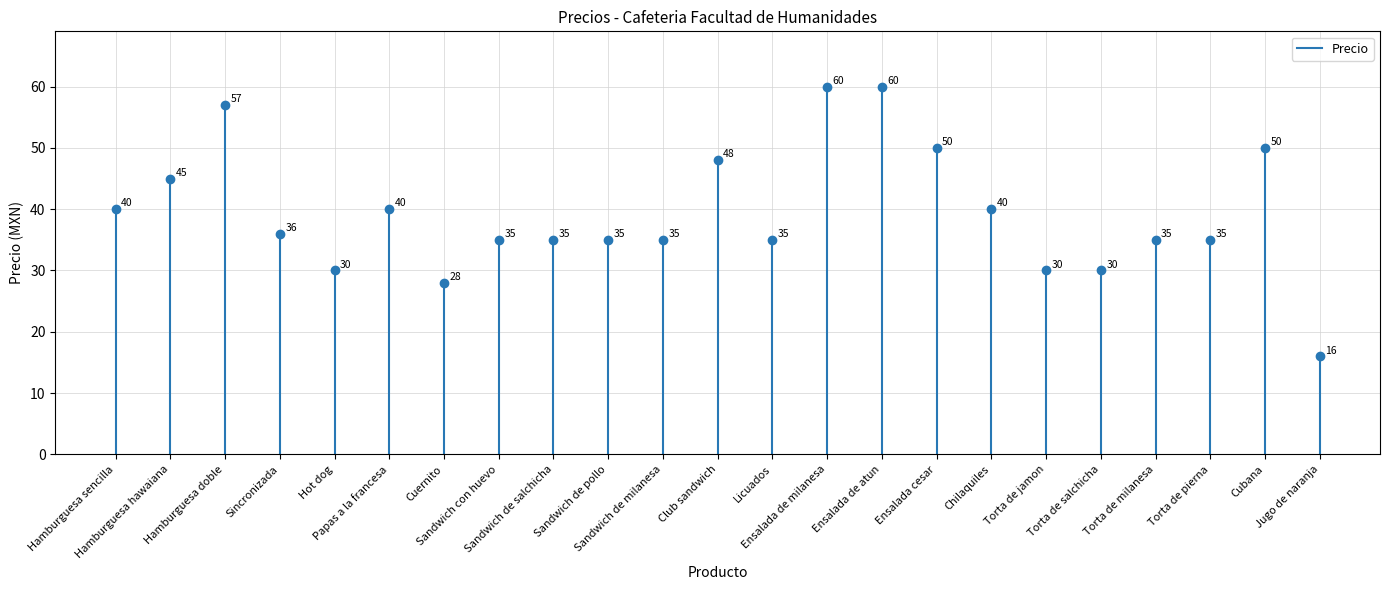

What is the difference between the values at Chilaquiles and Cubana?

10